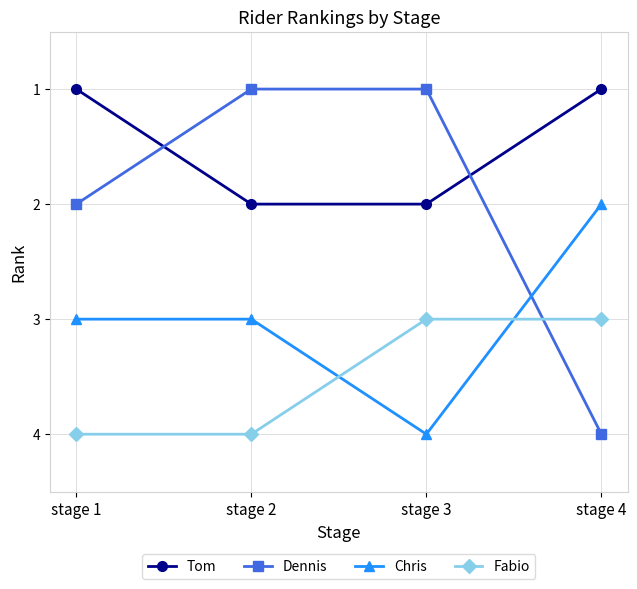

The Tom series shows 2 at stage 3. True or false?

True